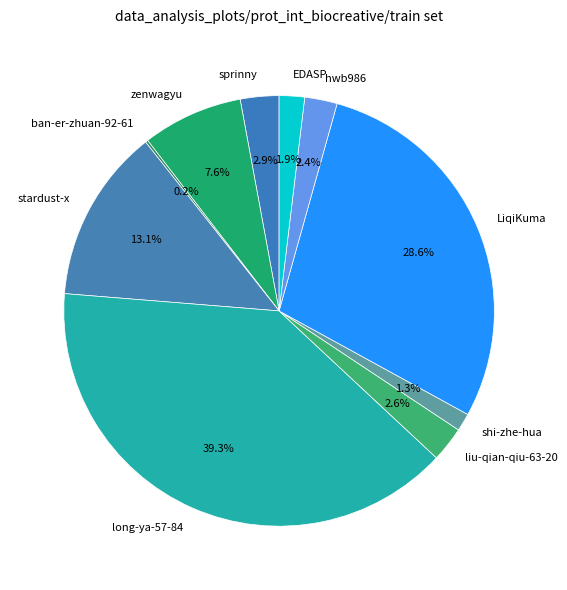

True or false: liu-qian-qiu-63-20 accounts for 8% of the total.

False